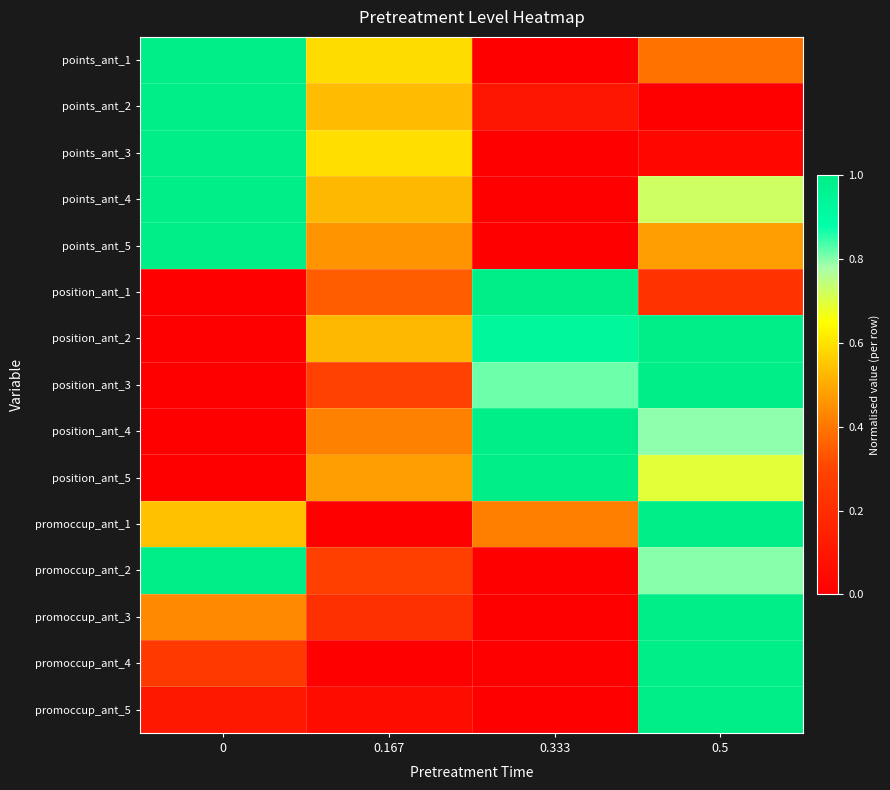

Rank the series at 0 from lowest to highest value.

position_ant_1, position_ant_2, position_ant_3, position_ant_4, position_ant_5, promoccup_ant_5, promoccup_ant_4, promoccup_ant_3, promoccup_ant_1, points_ant_1, points_ant_2, points_ant_3, points_ant_4, points_ant_5, promoccup_ant_2